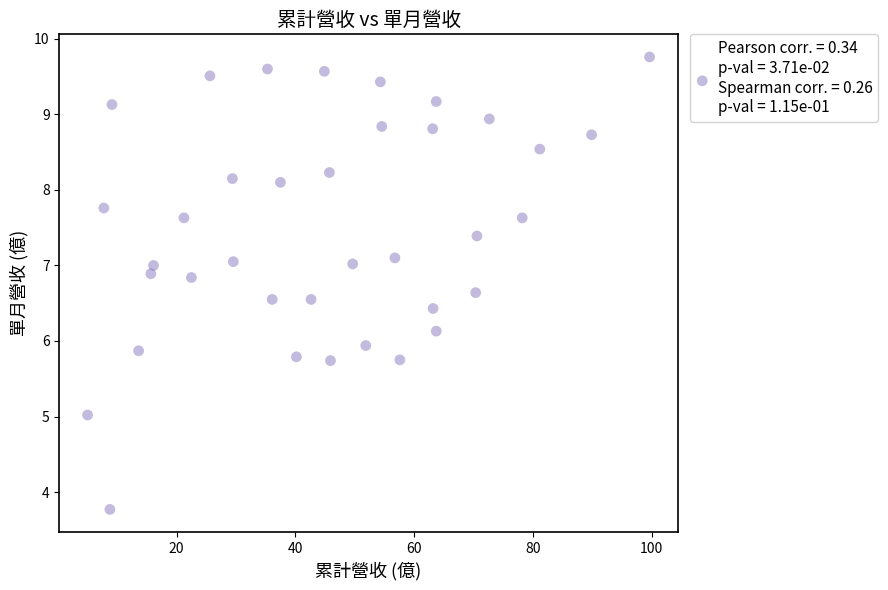

What is the range of X values (max minus min)?

94.7